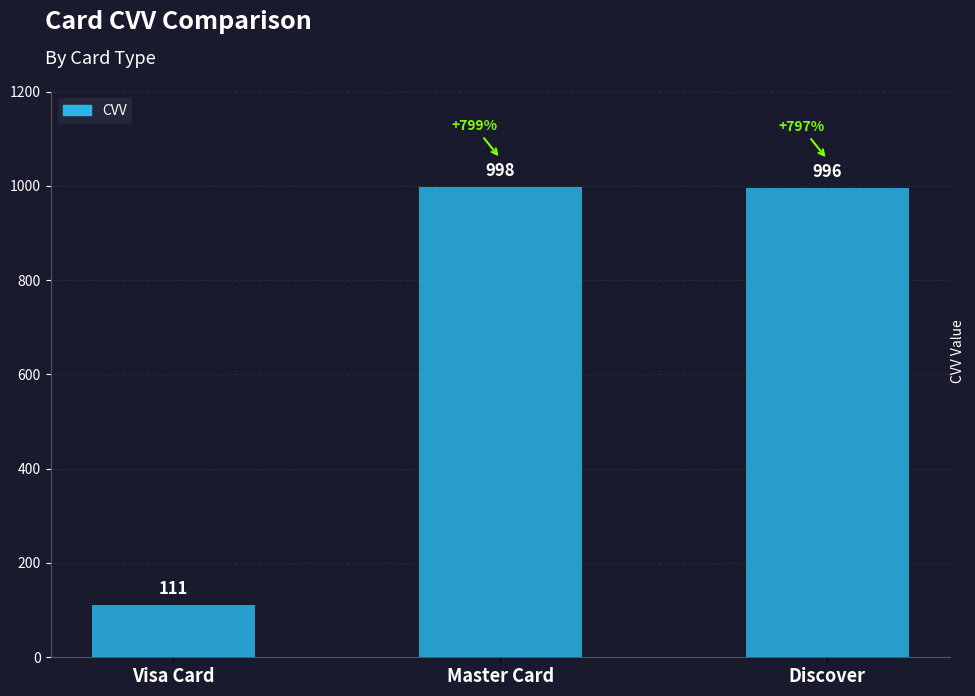

Which category has the highest value across all series?

Master Card